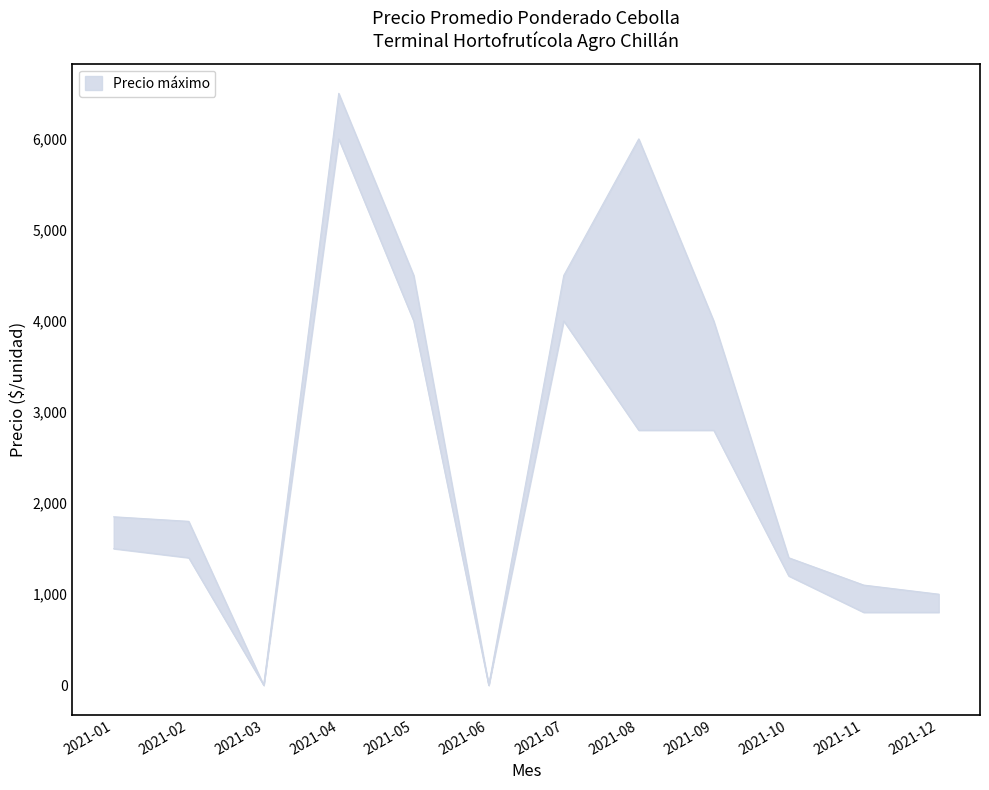

What is the value of the Precio máximo point at the 8th from the left?

6000